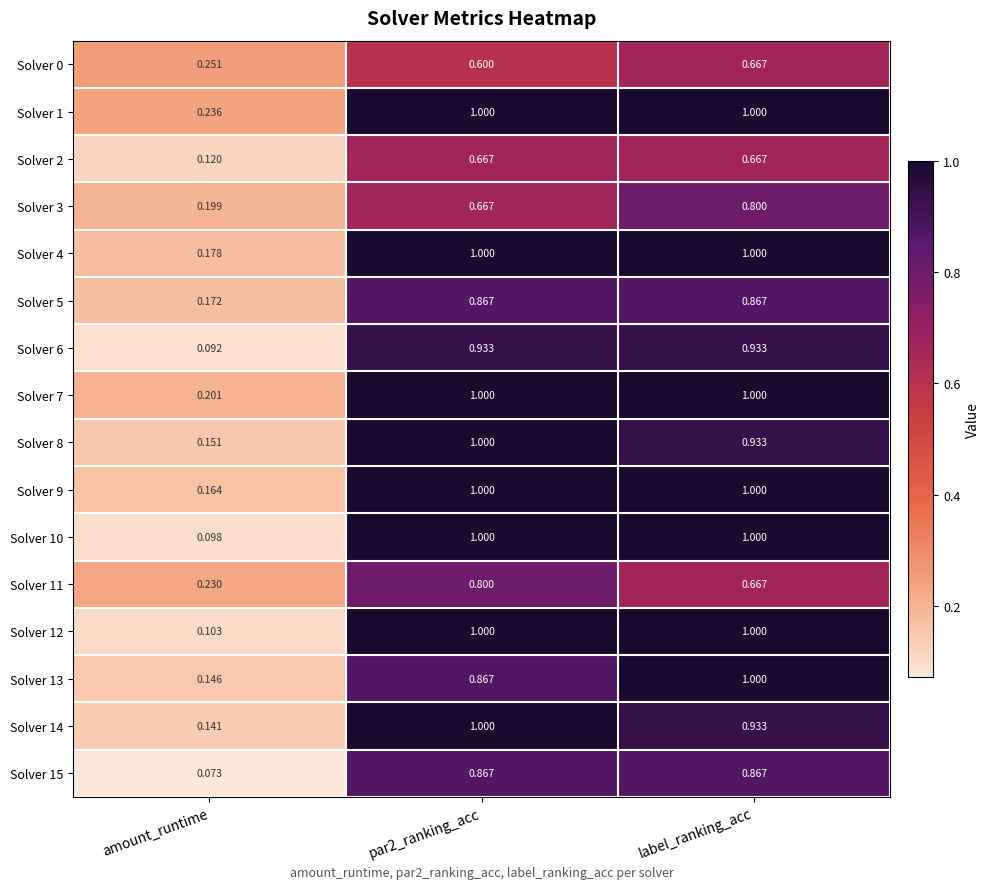

Which label corresponds to the smallest value in the chart?

amount_runtime